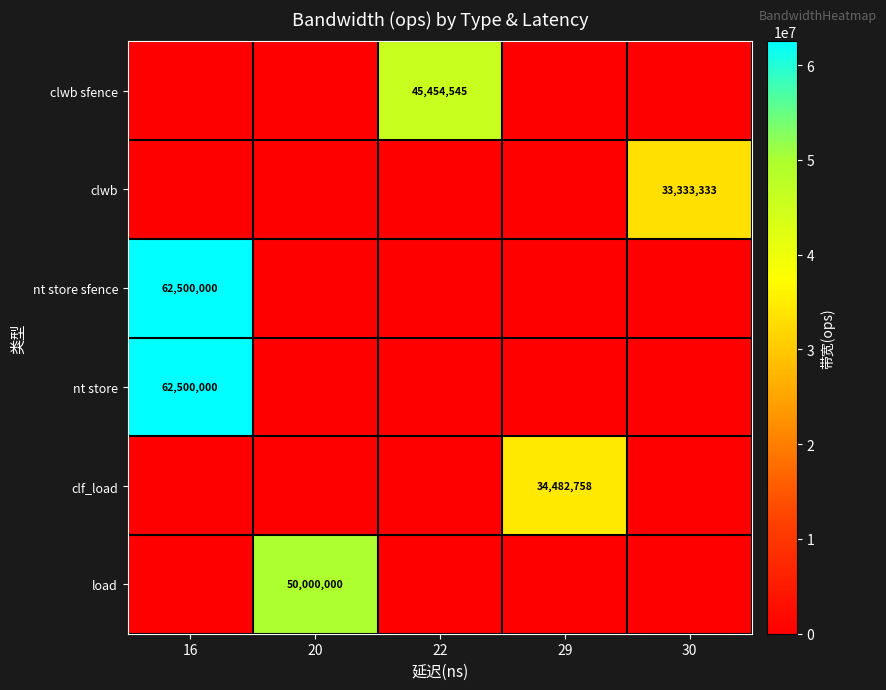

Rank the categories by row_5 value from highest to lowest.

20, 16, 22, 29, 30